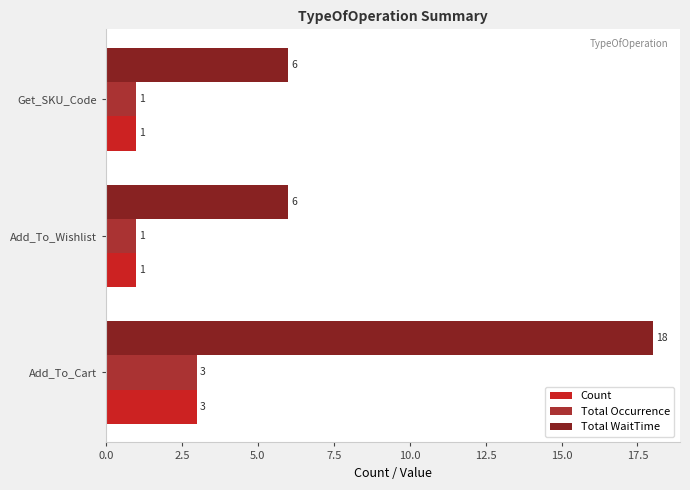

What is the difference between the Total WaitTime values at Add_To_Wishlist and Add_To_Cart?

12